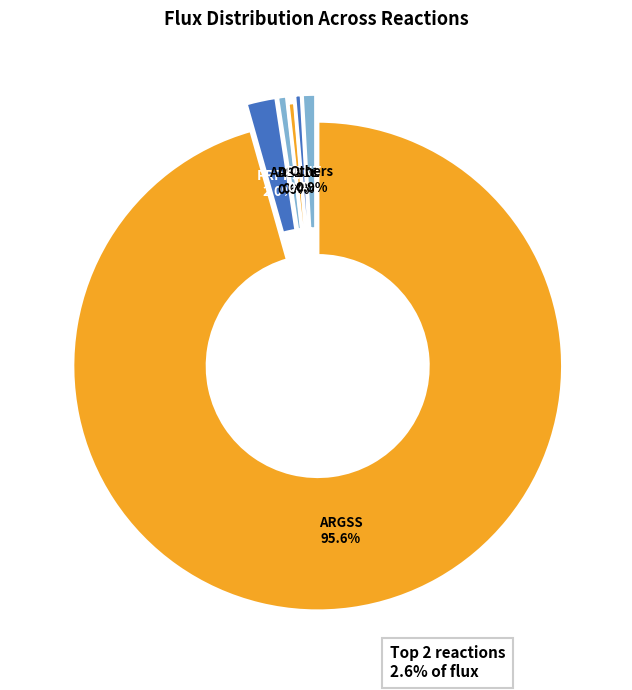

Count the number of slices in the pie.

6